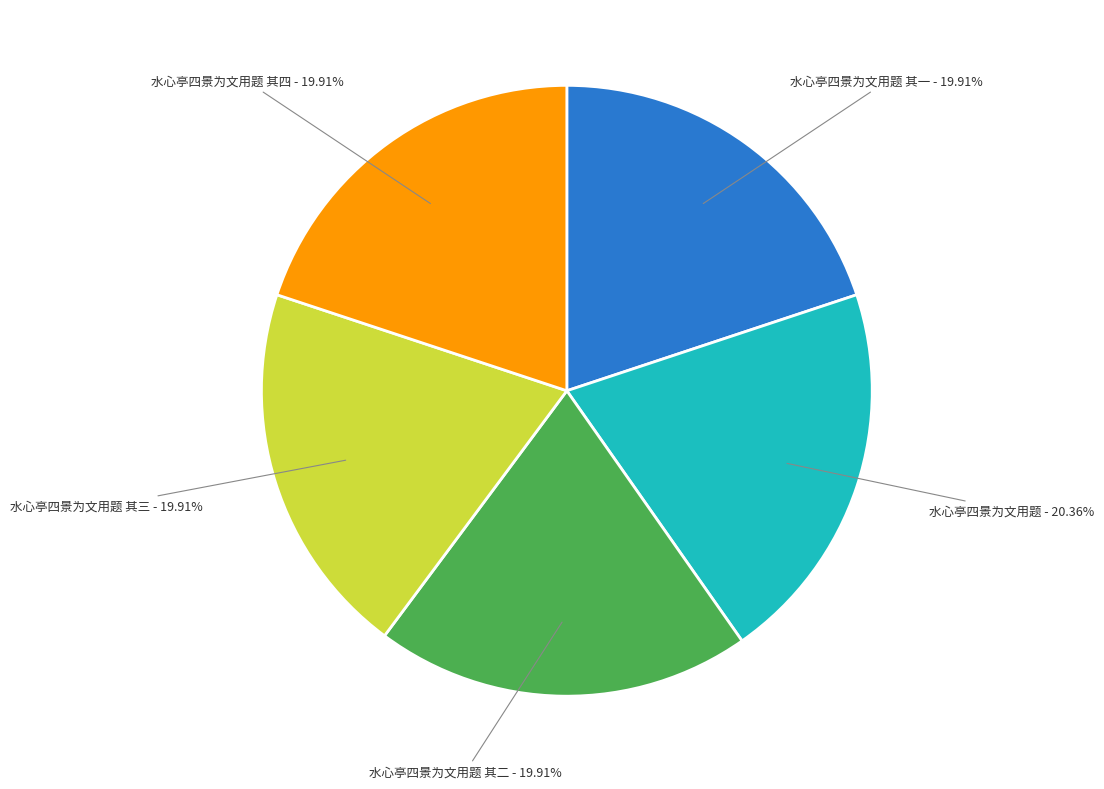

What percentage is the 水心亭四景为文用题 其三 slice, to the nearest percent?

20%